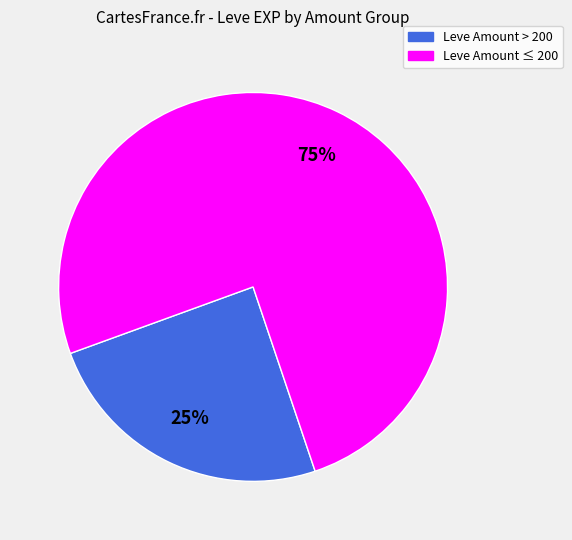

To the nearest percent, what is the average slice percentage?

50%